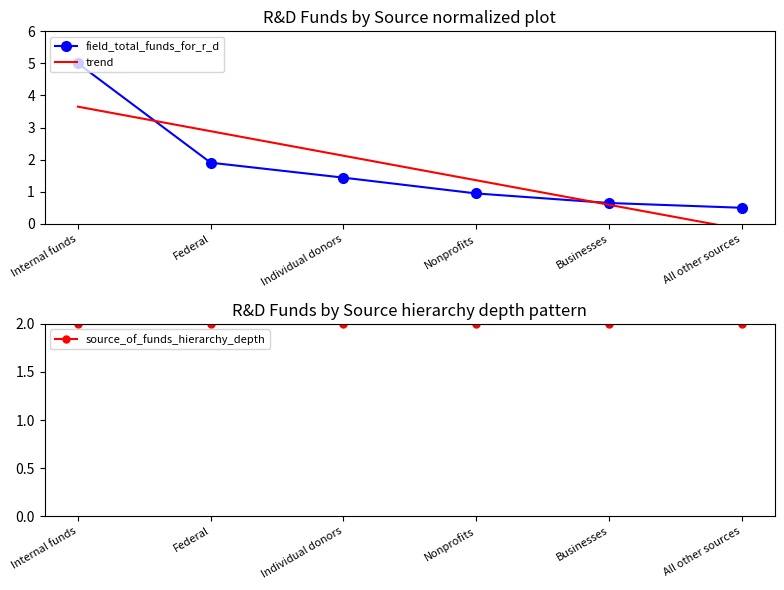

Where do field_total_funds_for_r_d and trend first cross each other?

Internal funds and Federal